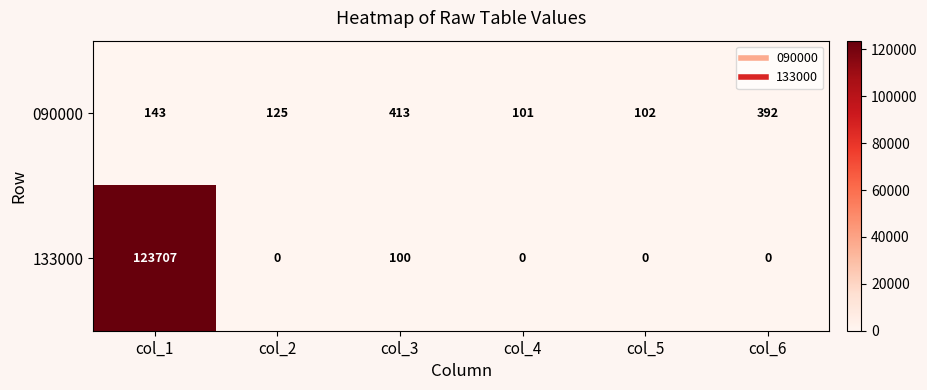

List the series in order of their peak value, highest first.

133000, 090000